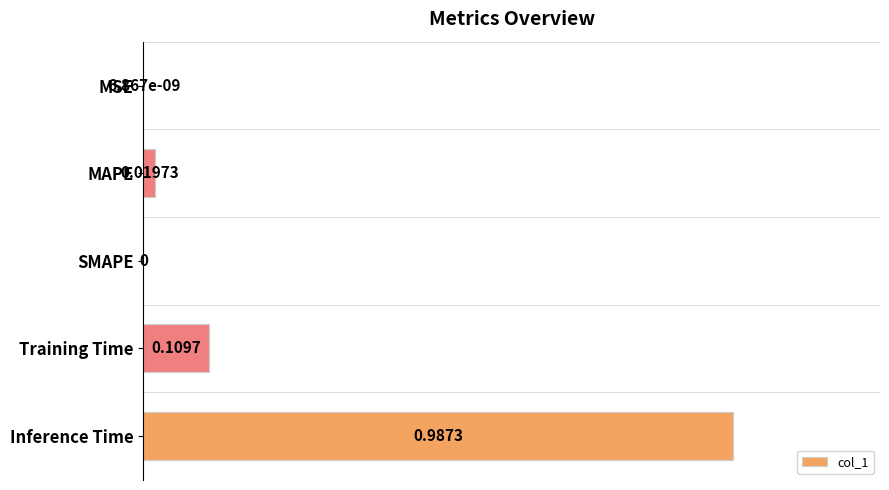

How many series are shown in this chart?

1